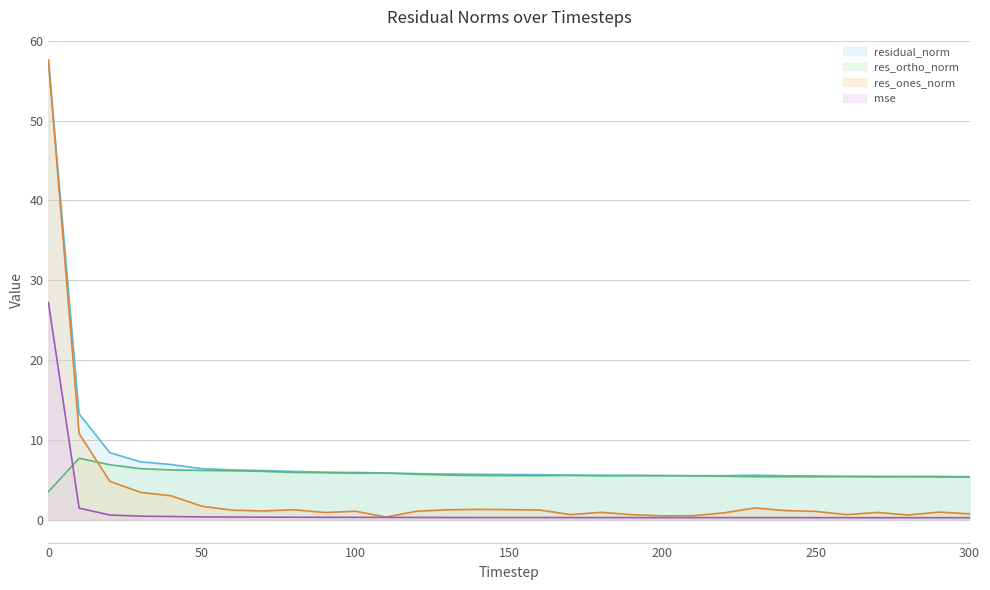

What is the value of the res_ortho_norm point at the 30th from the left?

5.3